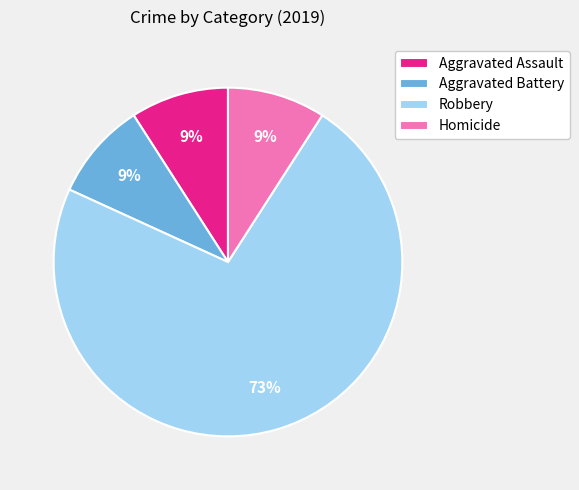

Count the number of slices in the pie.

4